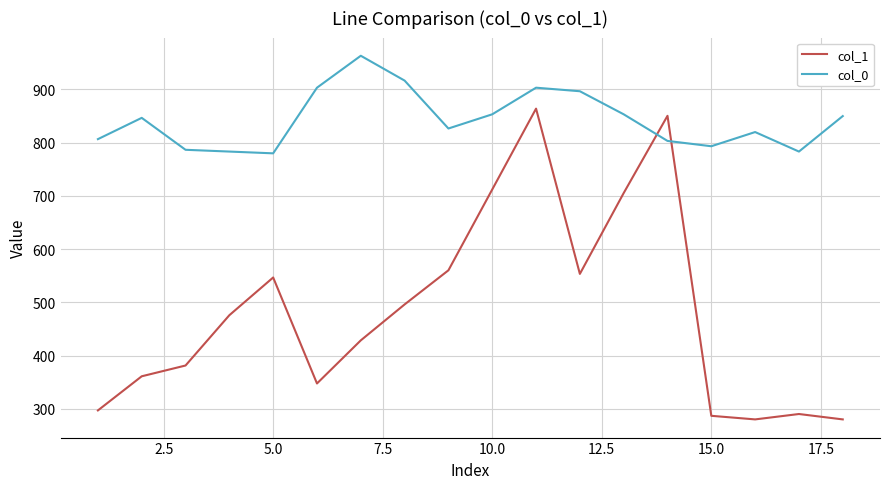

True or false: col_1 and col_0 intersect in this chart.

True